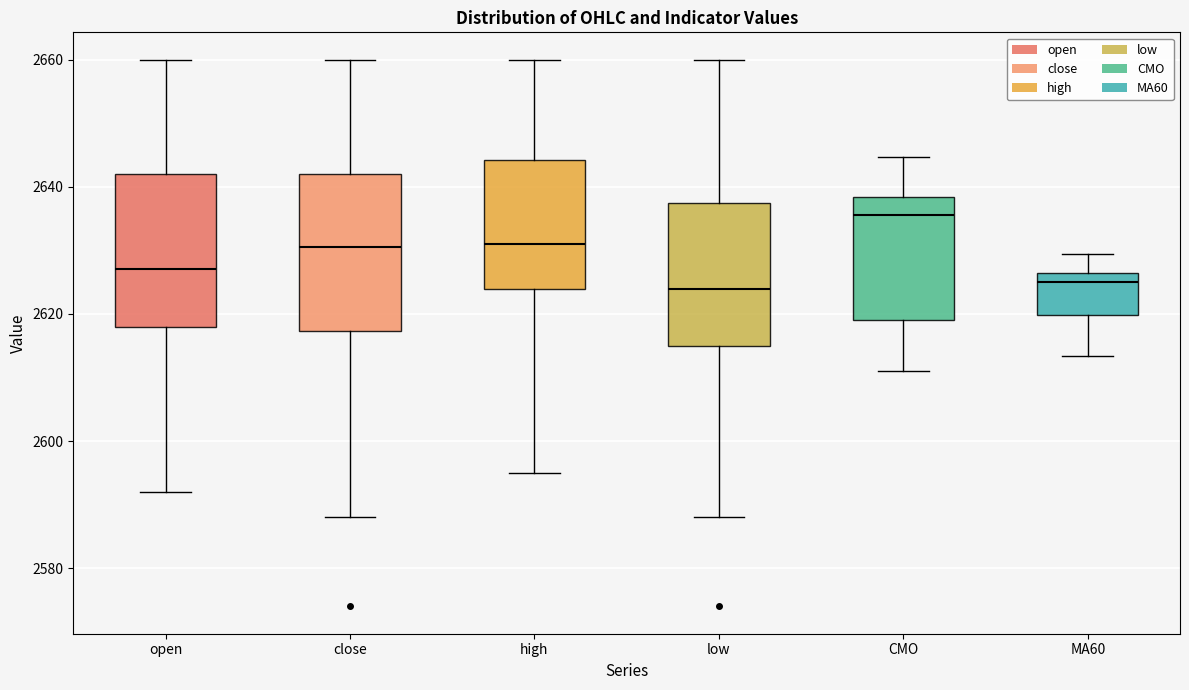

Reading left to right, read every box against the y-axis: the position of its median line, the range the box covers, and the ends of its whiskers. The values are not printed on the chart, so give them approximately, as read against the axis.

open: median 2628, box 2618 to 2642, whiskers 2592 to 2660
close: median 2630, box 2618 to 2642, whiskers 2588 to 2660
high: median 2632, box 2624 to 2644, whiskers 2596 to 2660
low: median 2624, box 2616 to 2638, whiskers 2588 to 2660
CMO: median 2636, box 2620 to 2638, whiskers 2612 to 2644
MA60: median 2624, box 2620 to 2626, whiskers 2614 to 2630